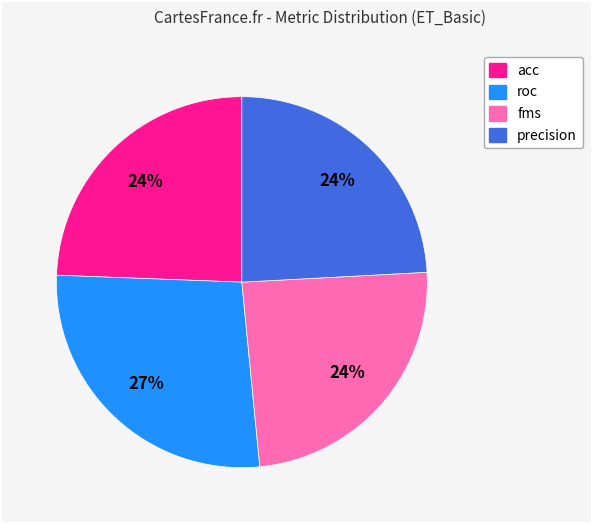

To the nearest percent, what percentage of the pie is acc?

24%